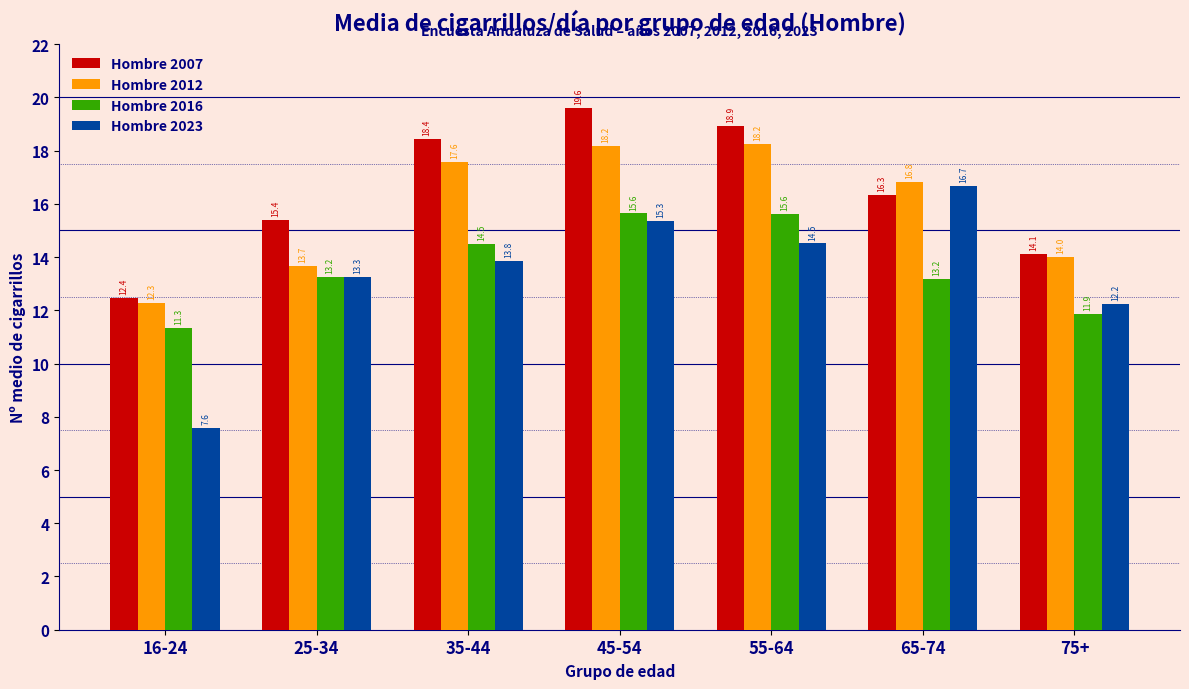

Reading right to left, extract all data points from this chart.

Hombre 2007: 14.1	16.3	18.9	19.6	18.4	15.4	12.4
Hombre 2012: 14.0	16.8	18.2	18.2	17.6	13.7	12.3
Hombre 2016: 11.9	13.2	15.6	15.6	14.5	13.2	11.3
Hombre 2023: 12.2	16.7	14.5	15.3	13.8	13.3	7.6